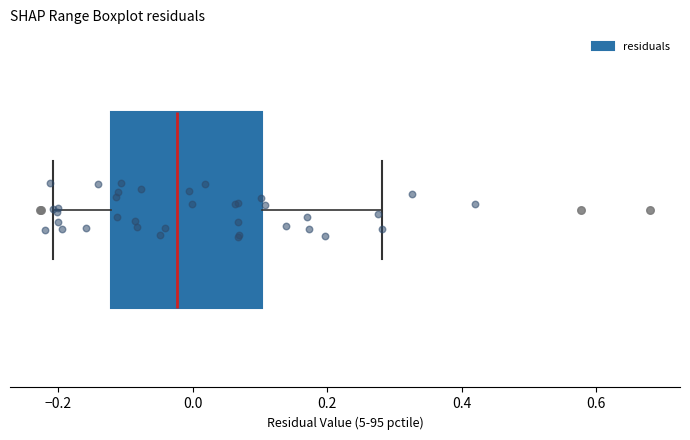

Where is the left edge of the box on the x-axis? The values are not printed on the chart, so give them approximately, as read against the axis.

-0.12